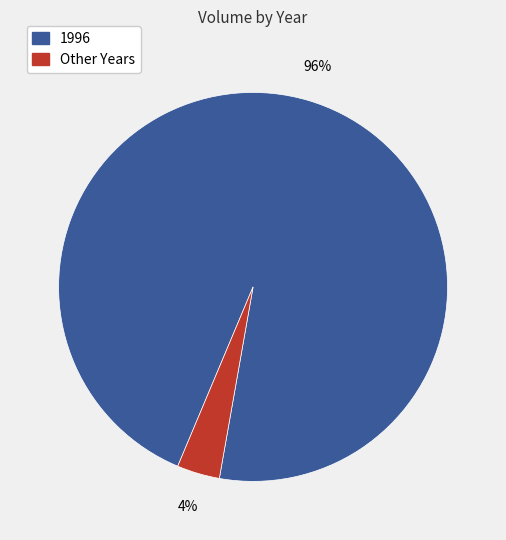

To the nearest percent, what is the average slice percentage?

50%